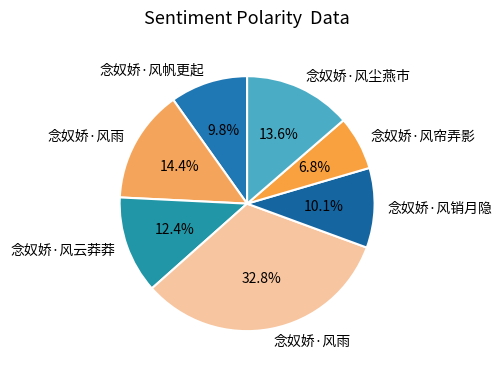

Count the number of slices in the pie.

7